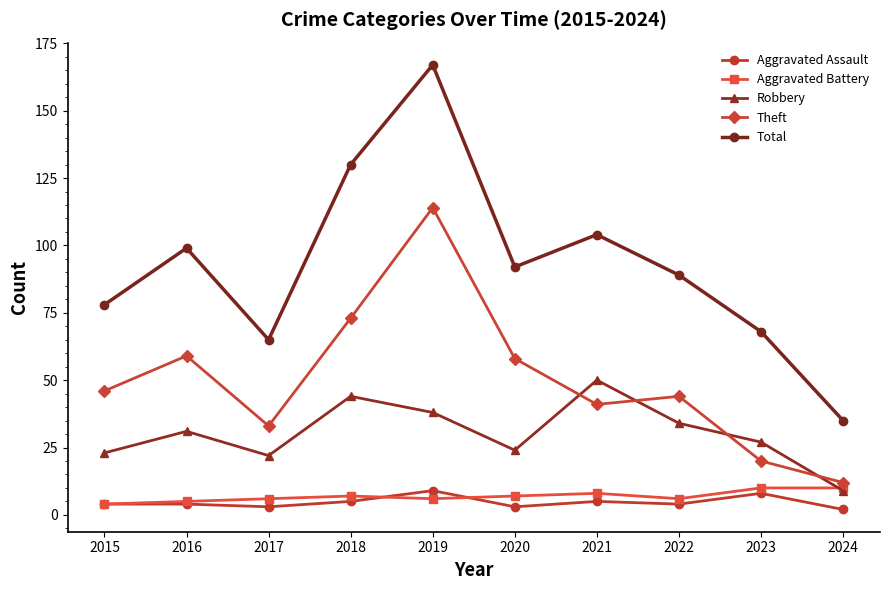

True or false: Robbery has a value of 34 at 2022.

True